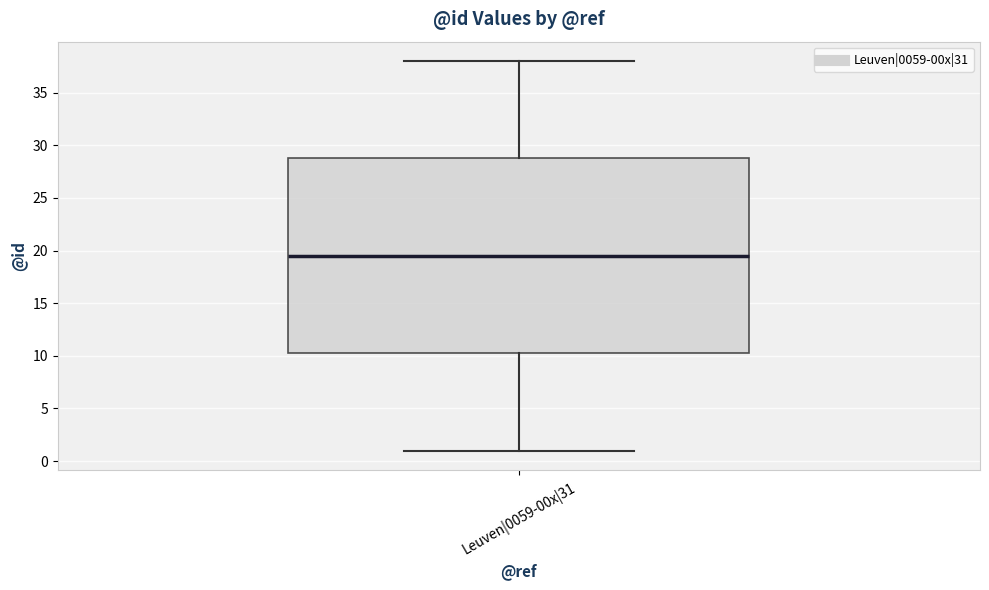

Where is the upper edge of the box for Leuven|0059-00x|31 on the y-axis? The values are not printed on the chart, so give them approximately, as read against the axis.

29.0